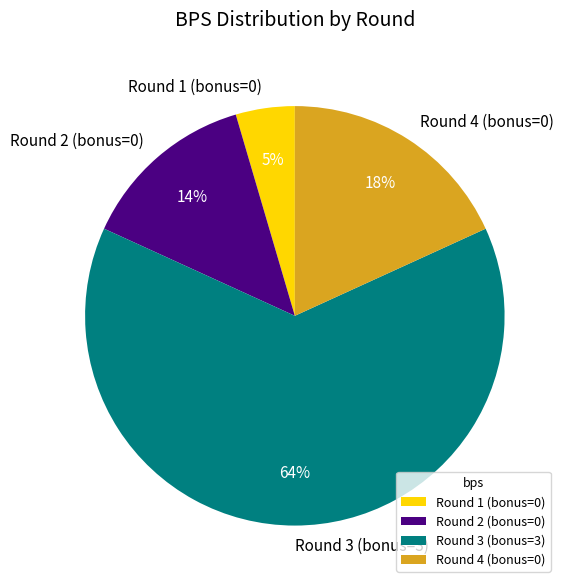

Which has a higher value, Round 4 (bonus=0) or Round 2 (bonus=0)?

Round 4 (bonus=0)